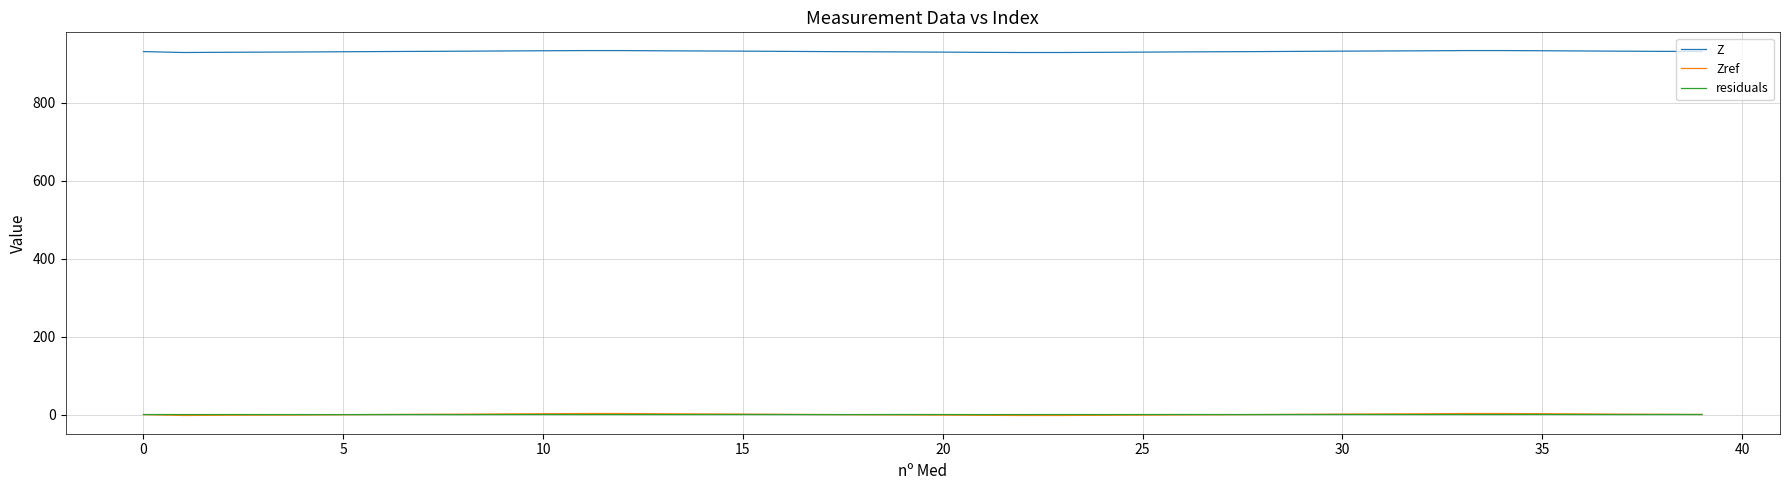

How many lines are shown in the chart?

3